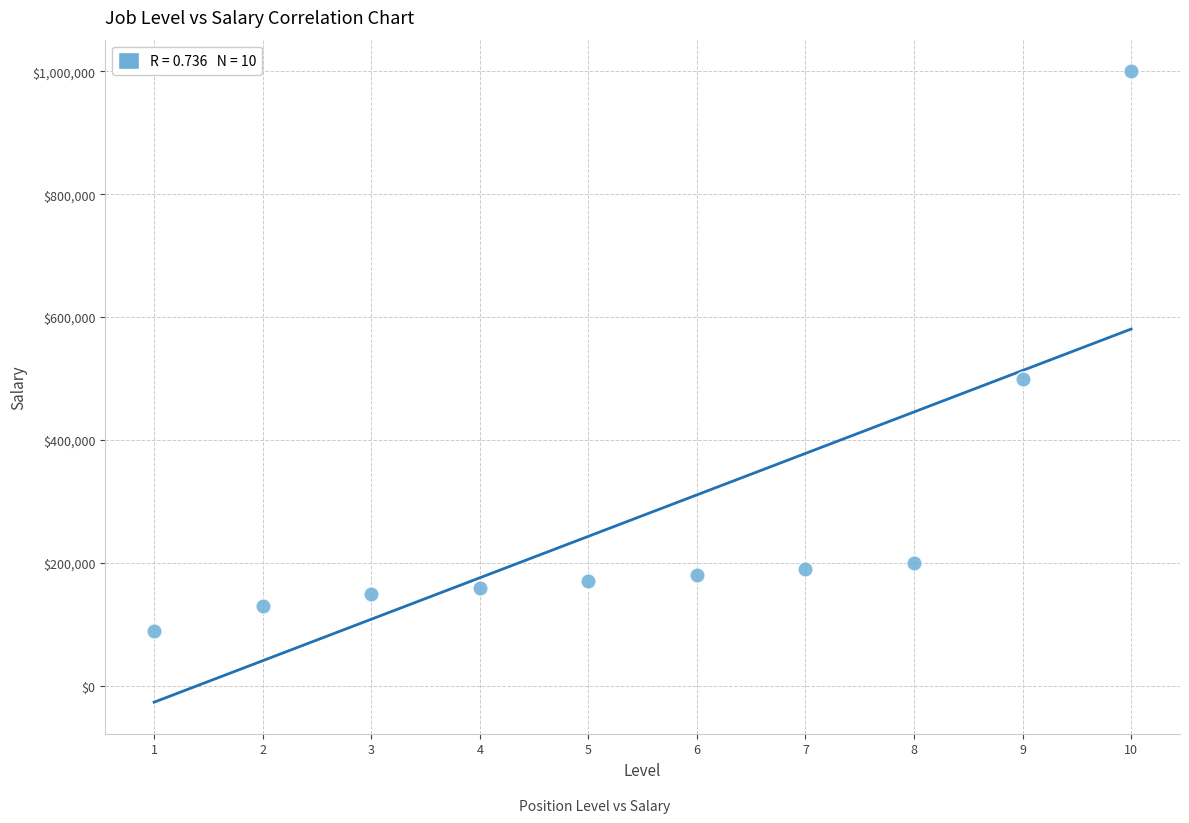

What Y value in the scatter plot is closest to 545000?

500000